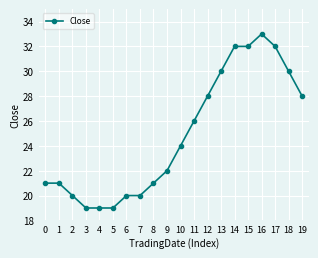

What is the average value?

25